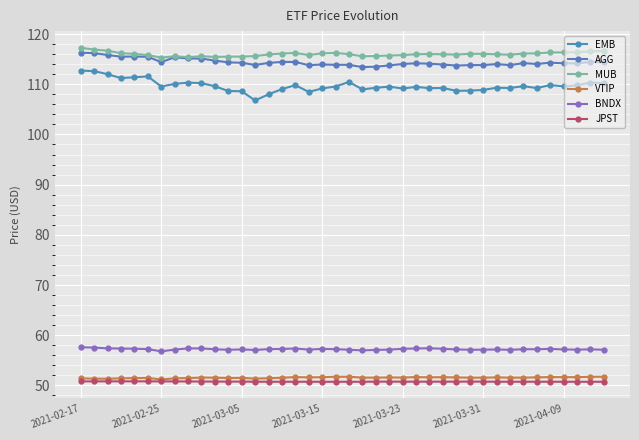

How many data points does each series have?

40